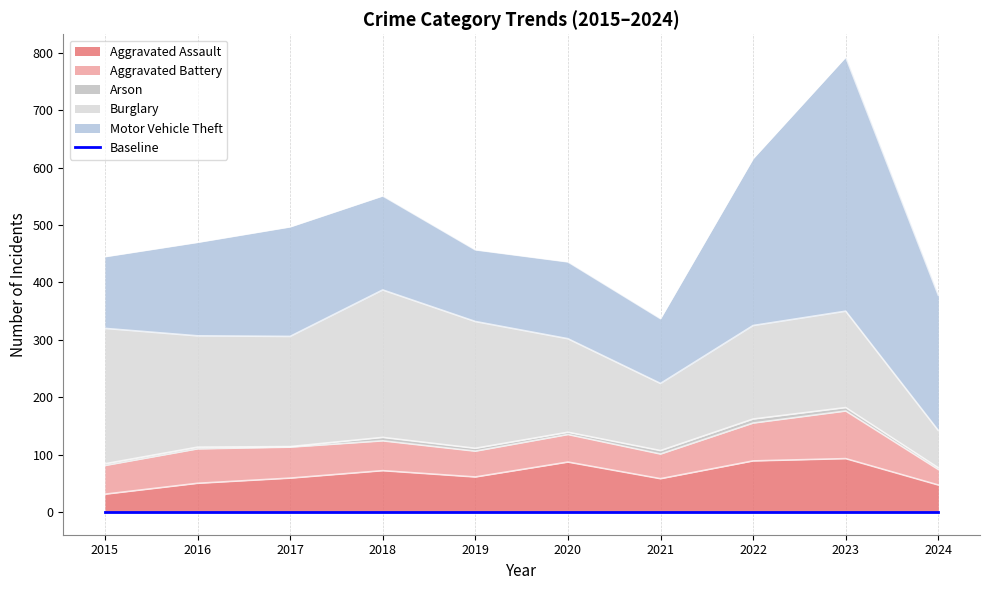

How many values in the Aggravated Assault series exceed 61?

4